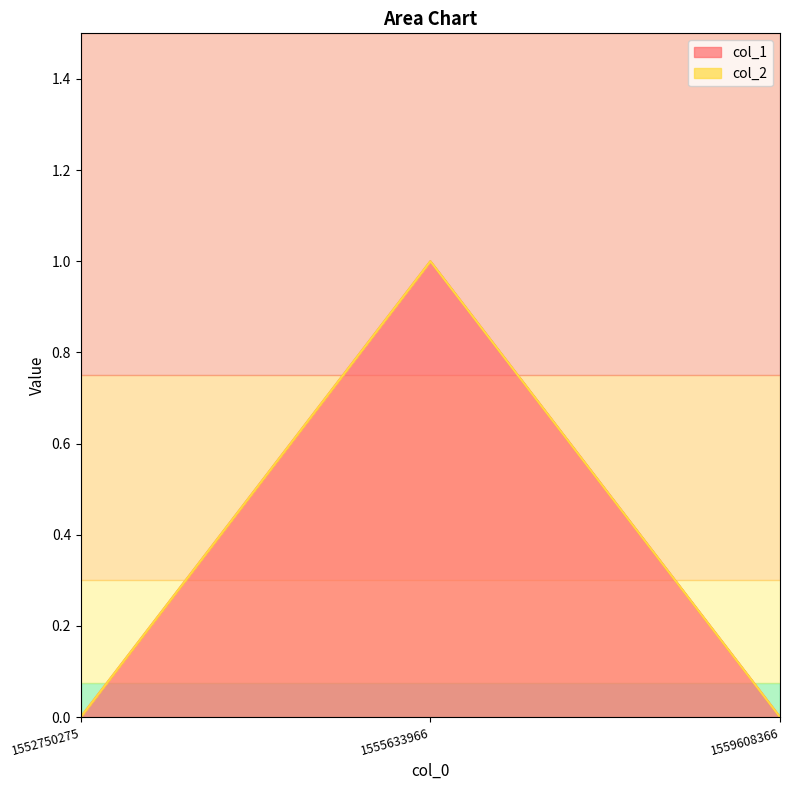

Is it true that the value at 1555633966 is 1?

True